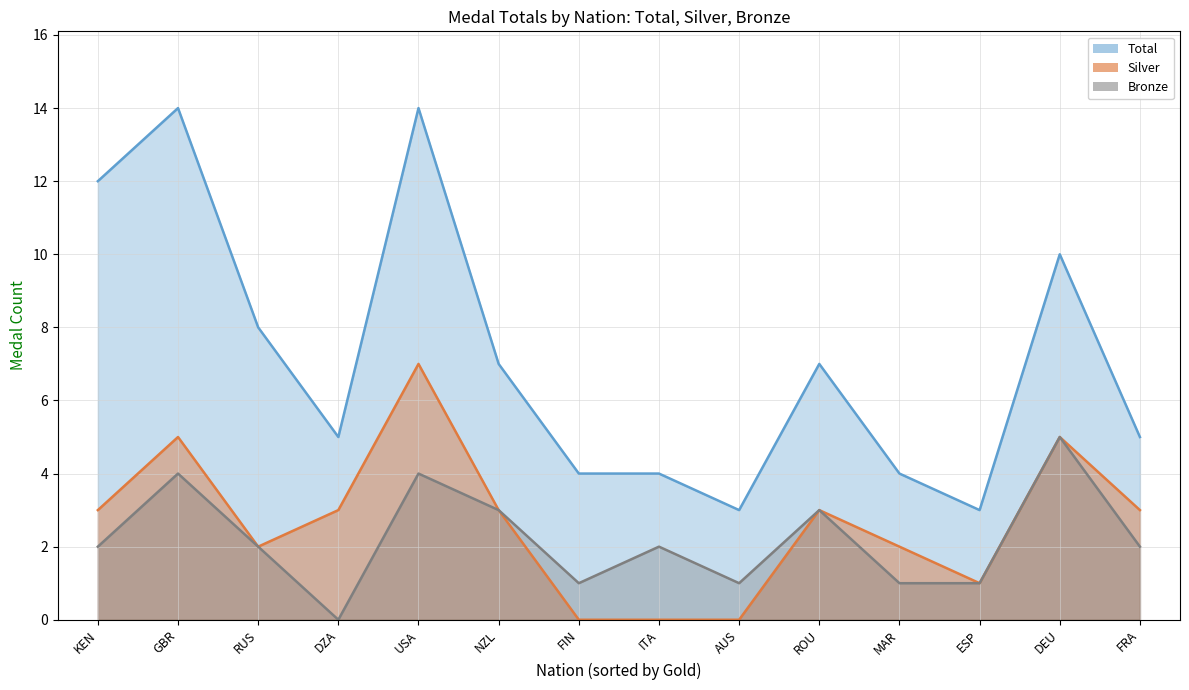

At which label is Silver closest to 3?

KEN